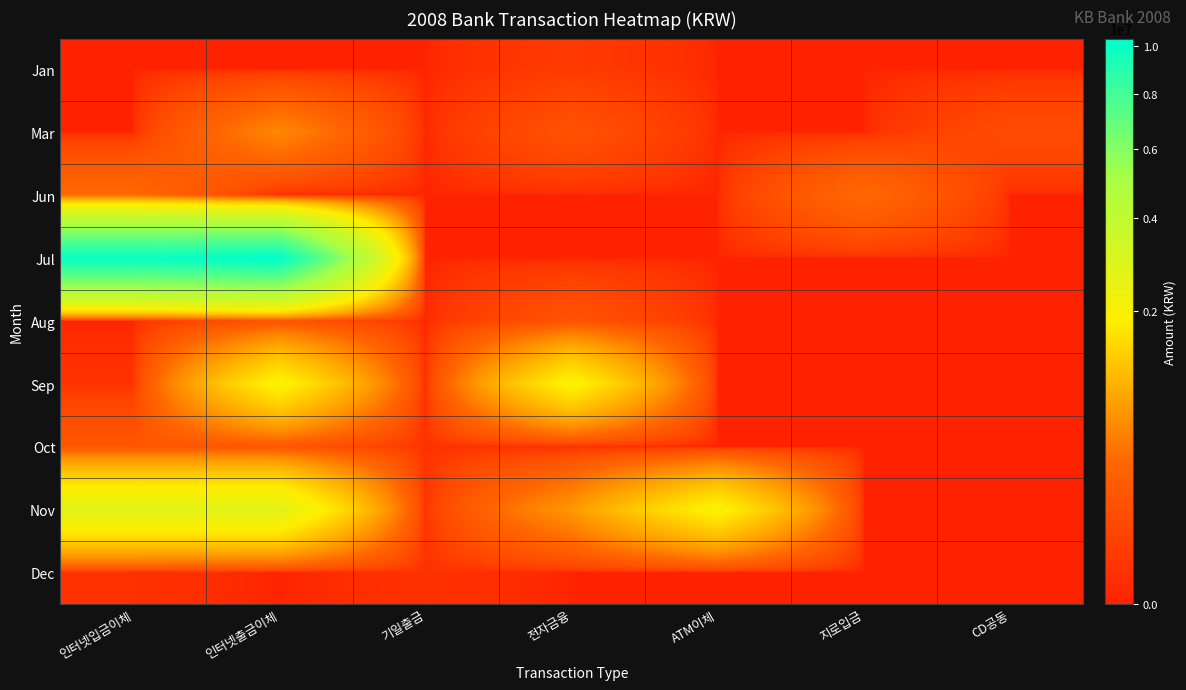

What is the spread (max minus min) of values at 인터넷출금이체?

10354100